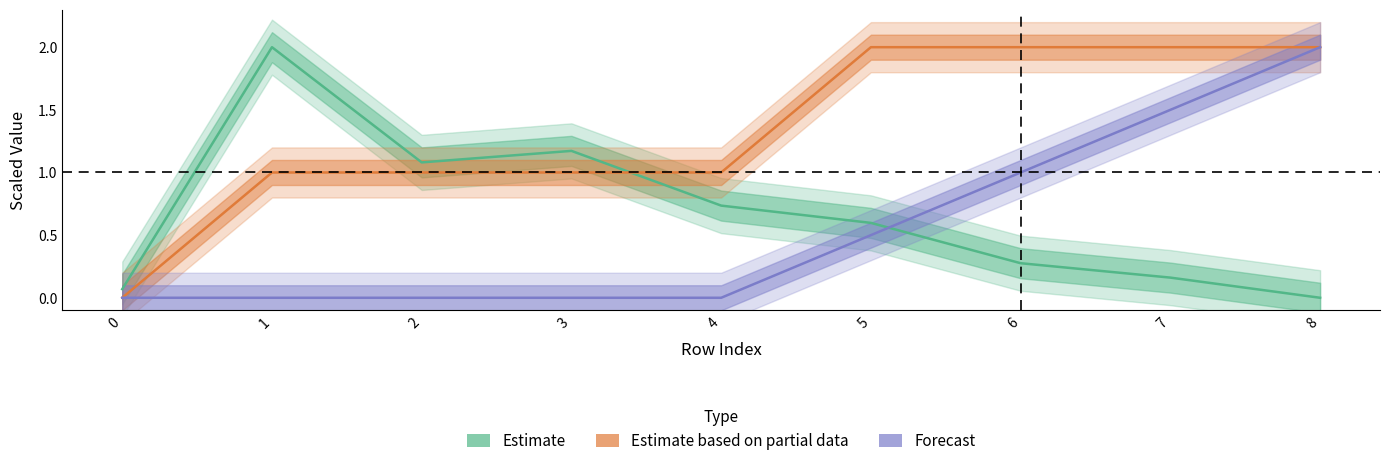

What is the average value of the Estimate based on partial data series?

1.3